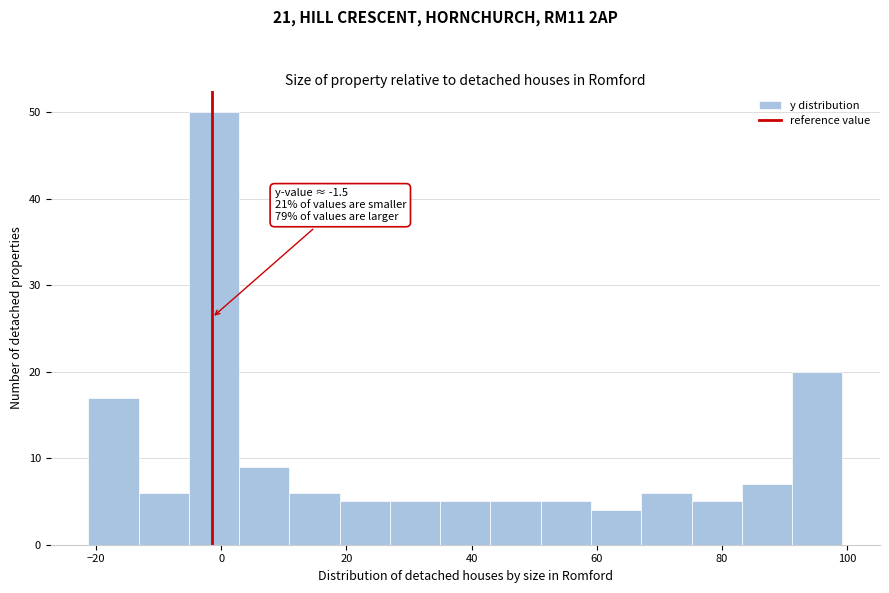

Over which range of the x-axis is the bar tallest?

-6 to 2